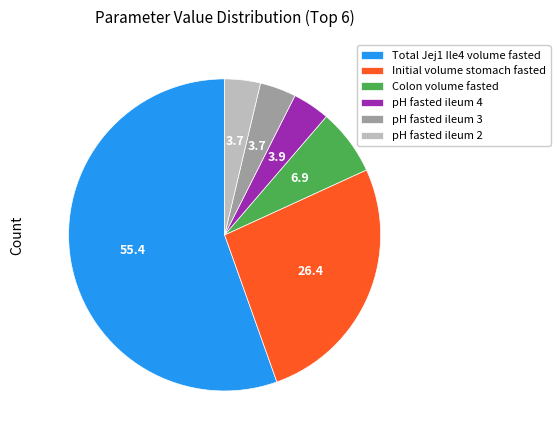

Count the number of slices in the pie.

6